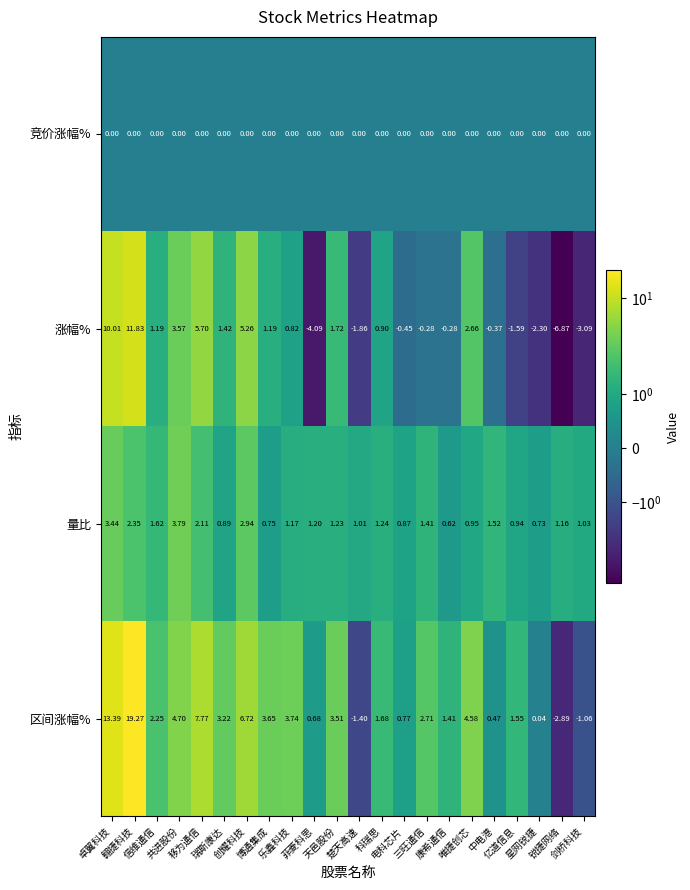

Rank the series by their maximum value, from highest to lowest.

区间涨幅%, 涨幅%, 量比, 竞价涨幅%